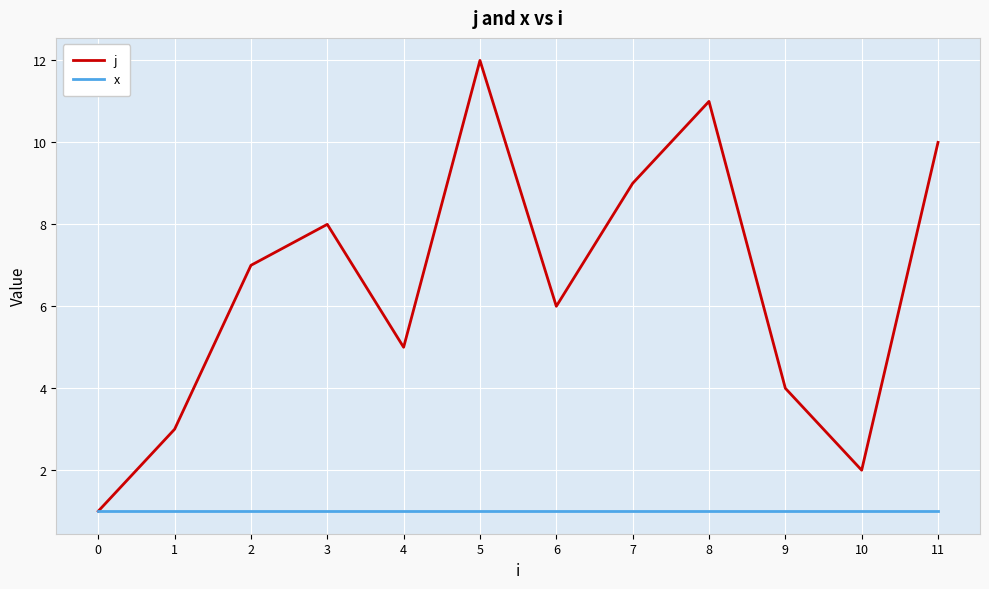

What is the spread (max minus min) of values at 4?

4